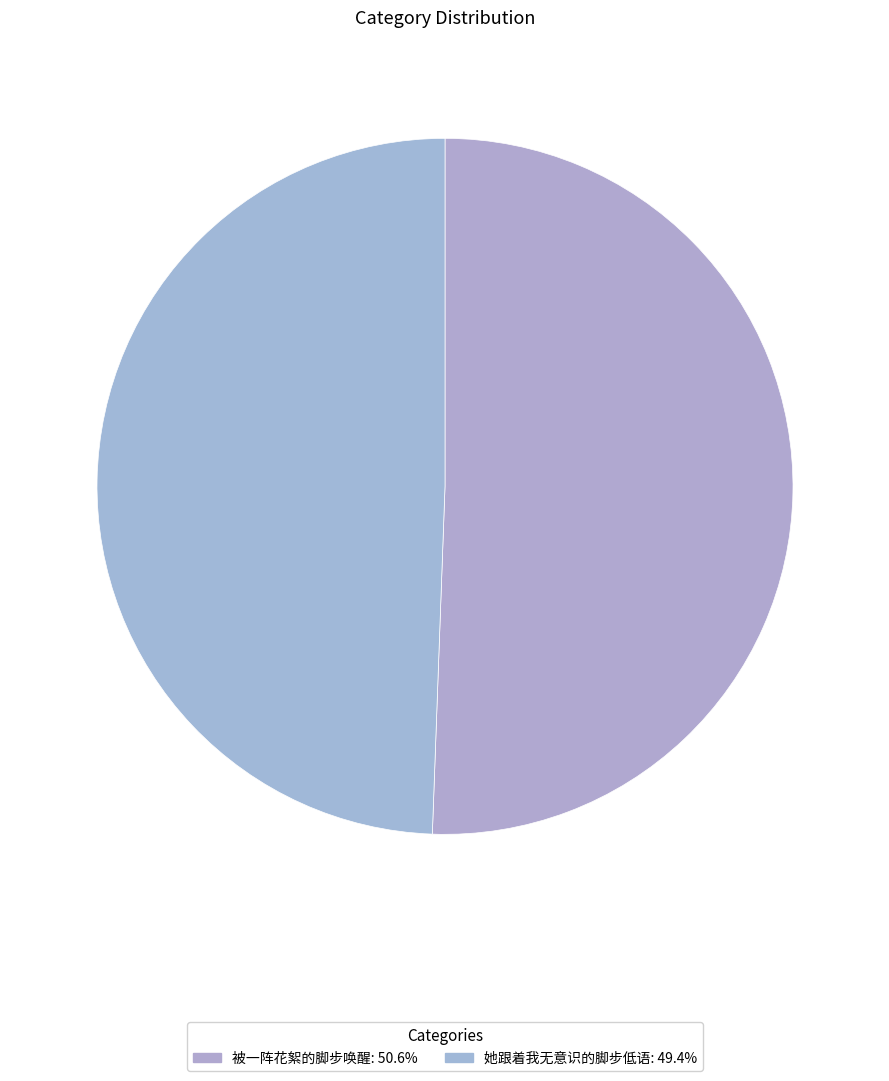

What is the largest slice in the pie chart?

被一阵花絮的脚步唤醒